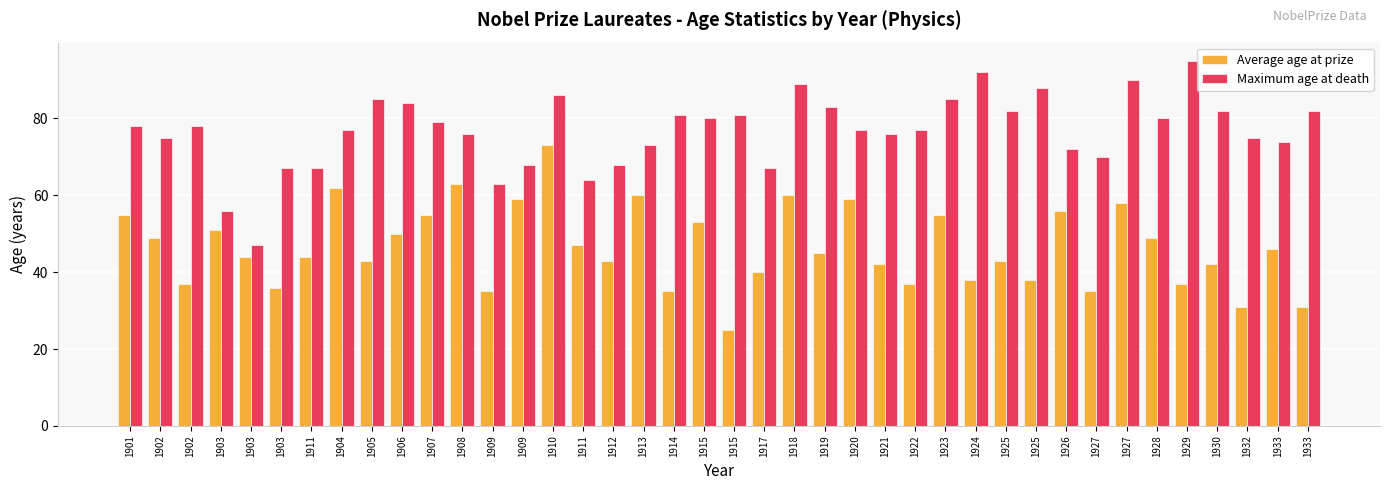

What is the difference between the Maximum age at death values at 1902 and 1914?

6